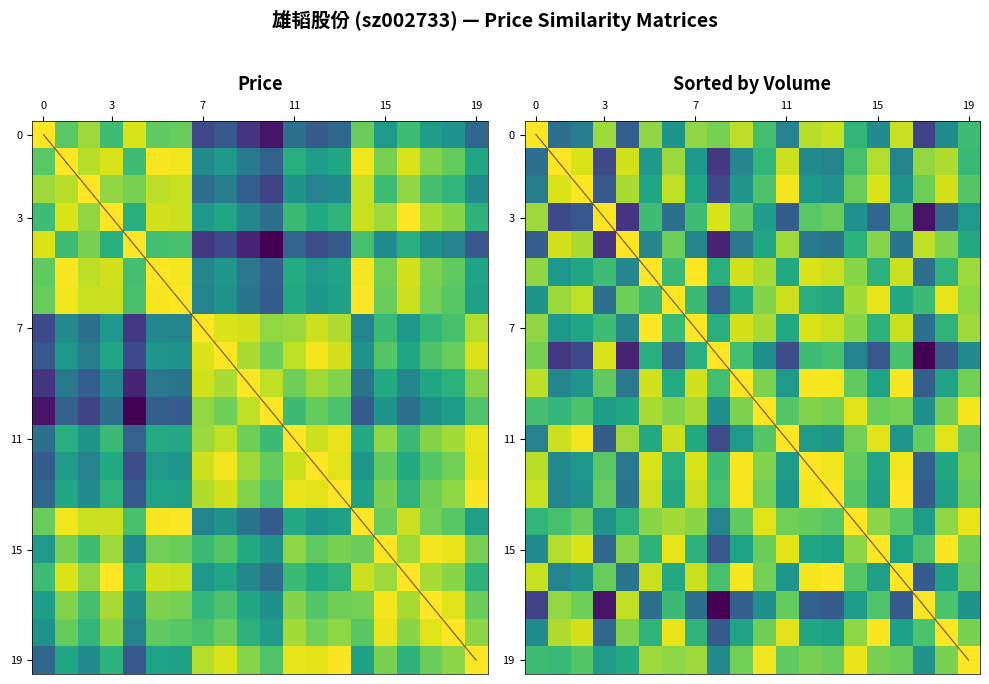

Which category has the lowest value across all series?

17